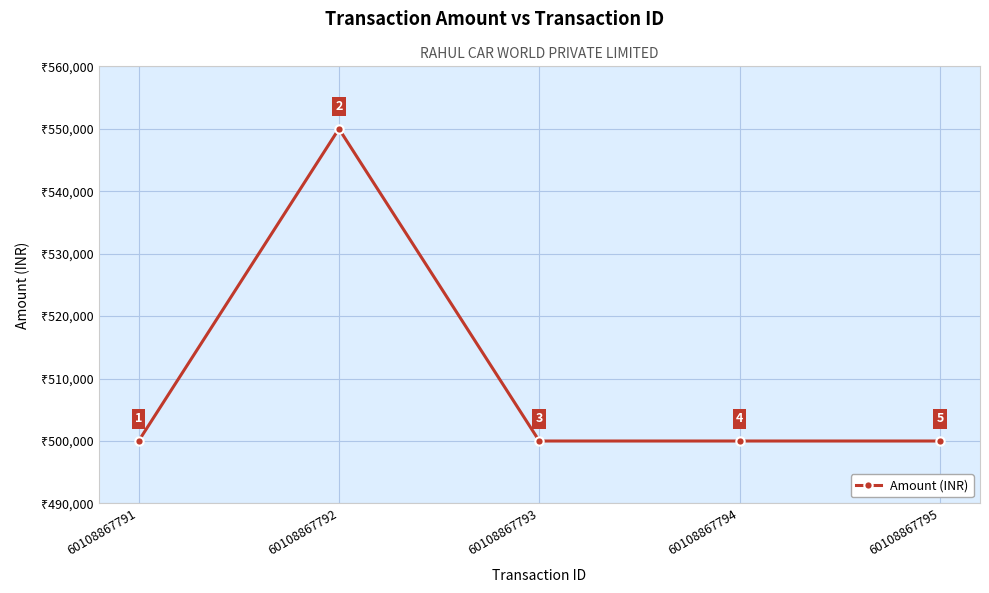

True or false: there are more than 0 points higher than both neighbors.

True